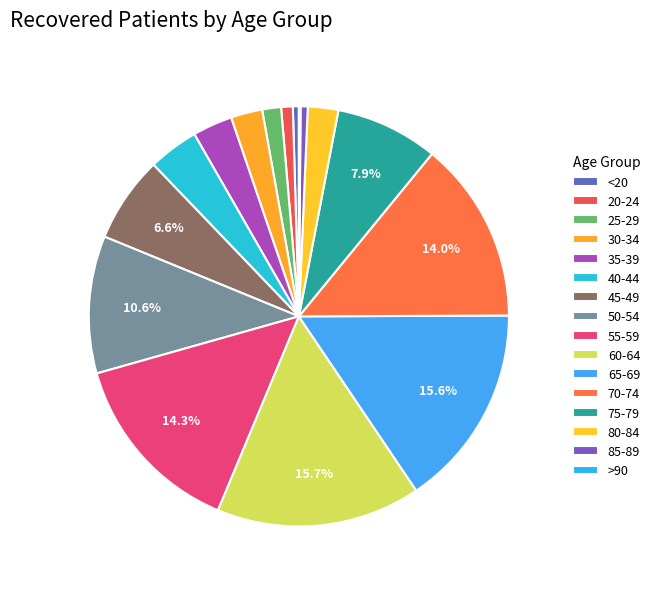

Count the number of slices in the pie.

16